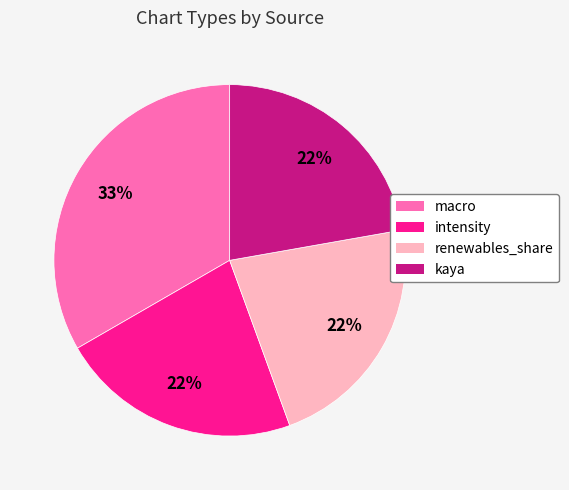

True or false: macro accounts for 33% of the total.

True